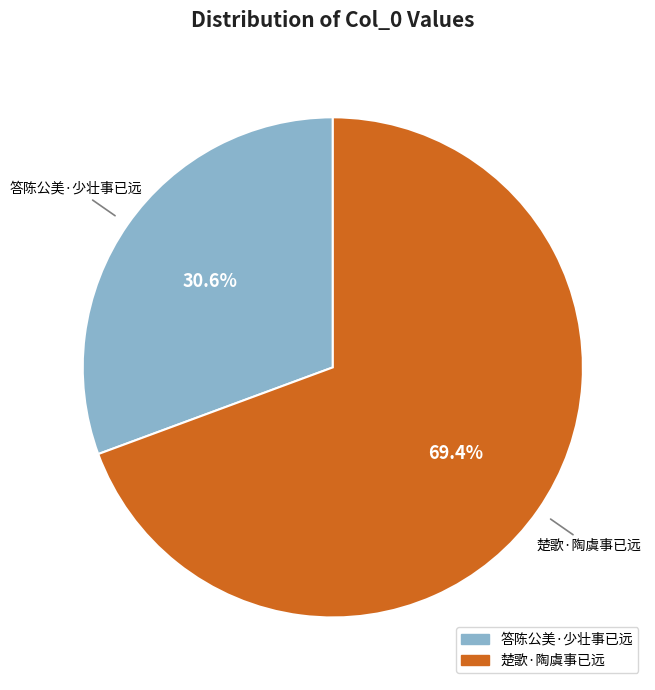

To the nearest percent, what percentage of the pie is 楚歌·陶虞事已远?

69%